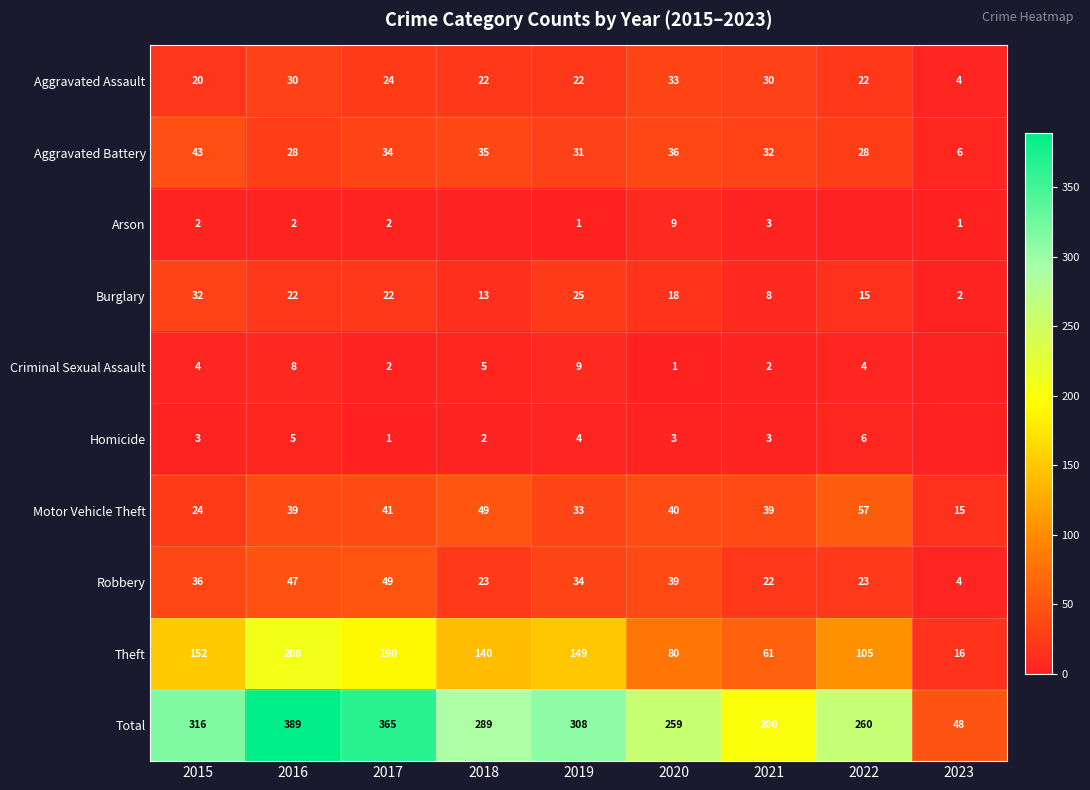

True or false: Robbery has a value of 87 at 2017.

False